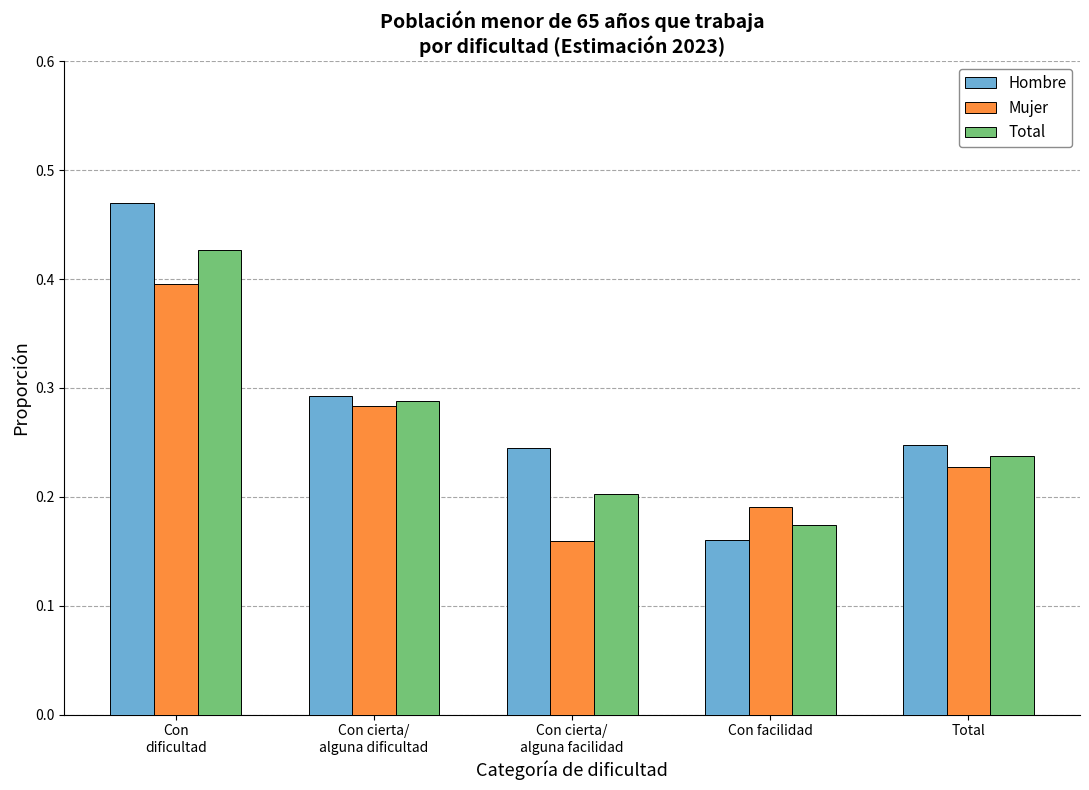

What is the sum of all Mujer values?

1.3